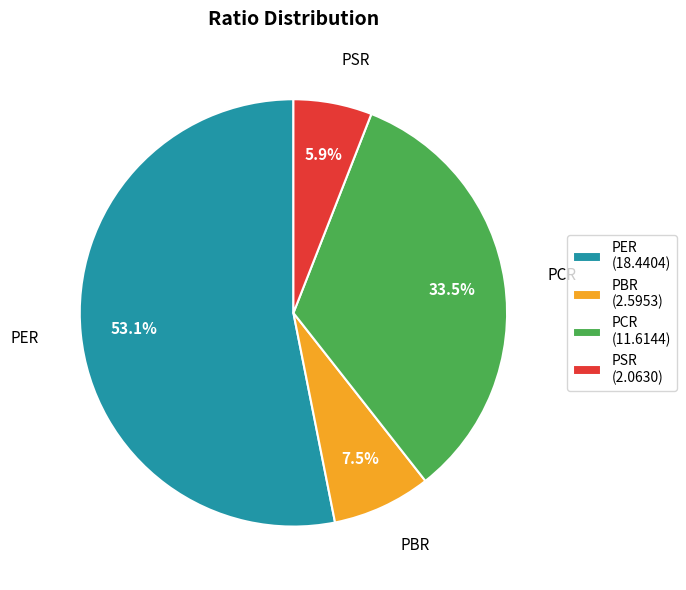

Does PSR represent more than half of the total?

No